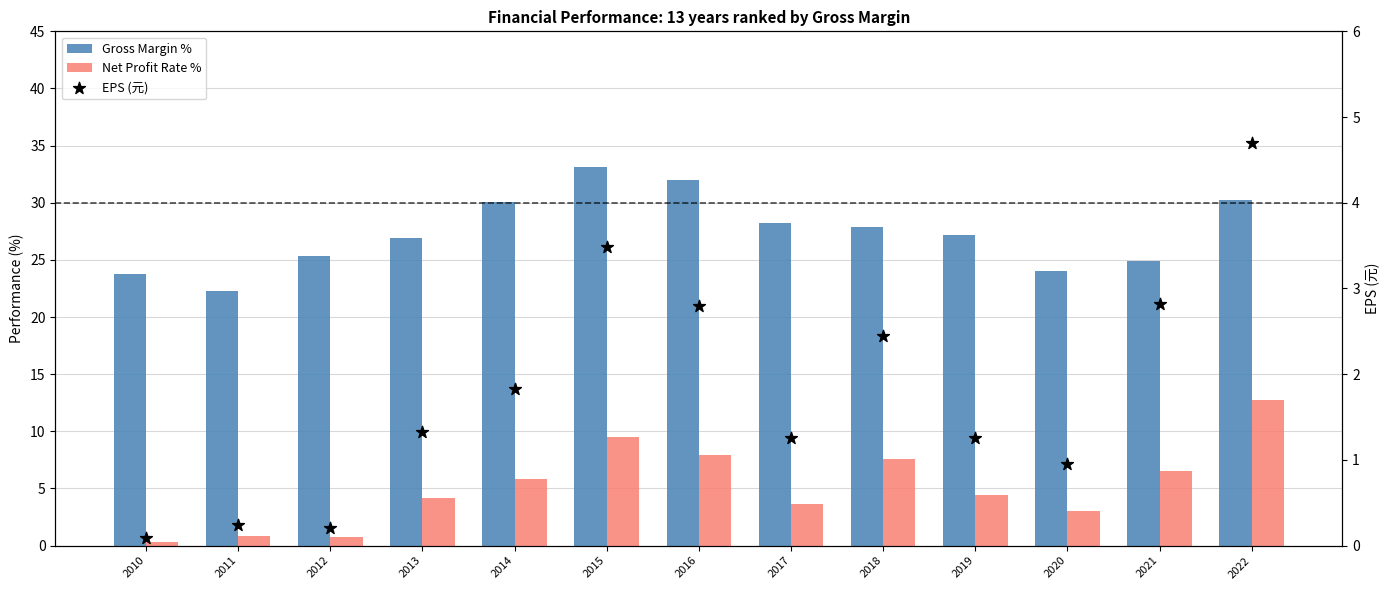

Which series has the largest Y range (max minus min)?

Net Profit Rate %